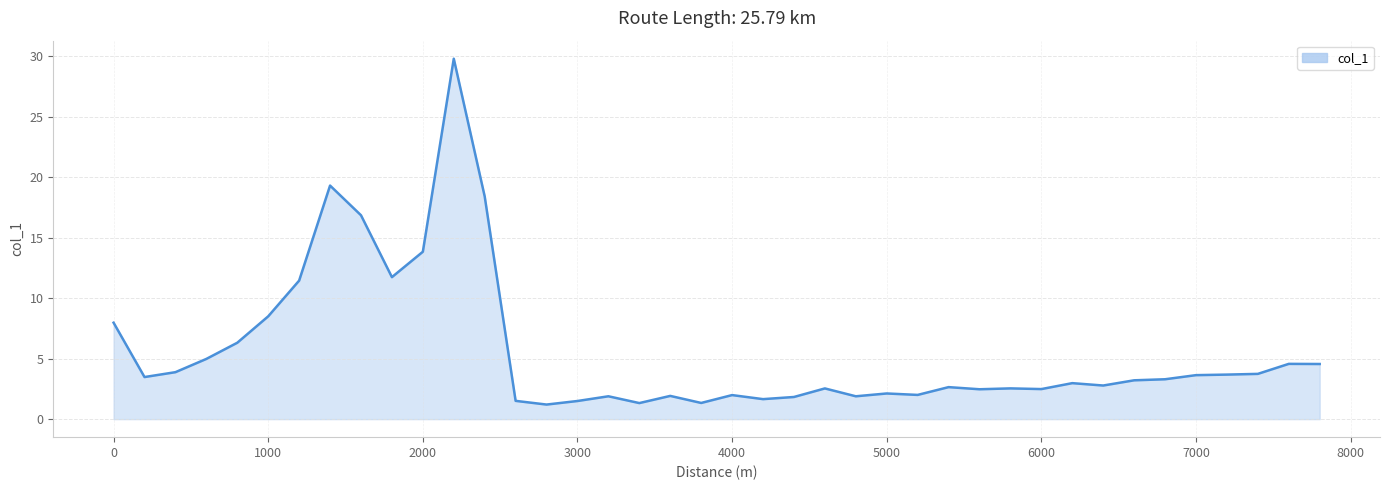

What is the maximum value shown in the chart?

29.8